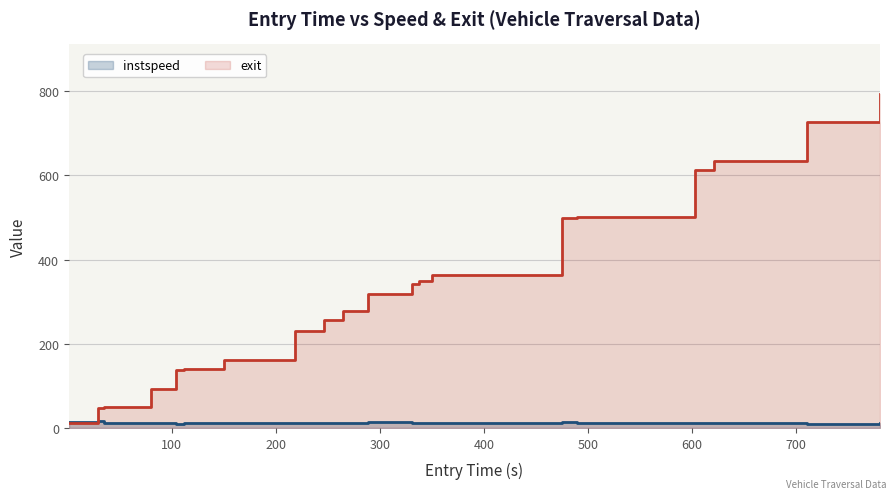

The value of exit at 150.0 is 161.4. True or false?

True